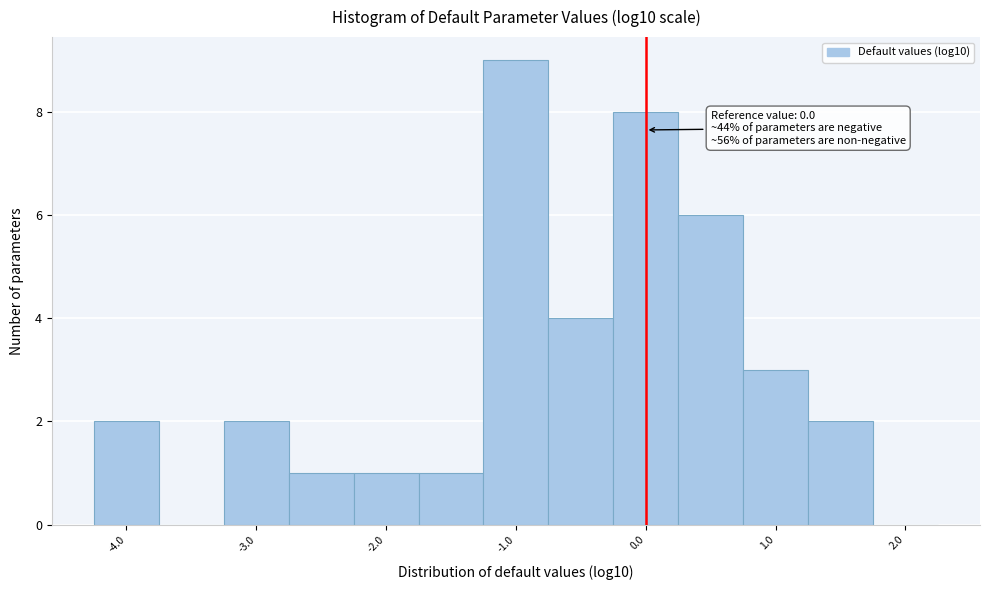

Which range on the x-axis has the tallest bar?

-1.25 to -0.75